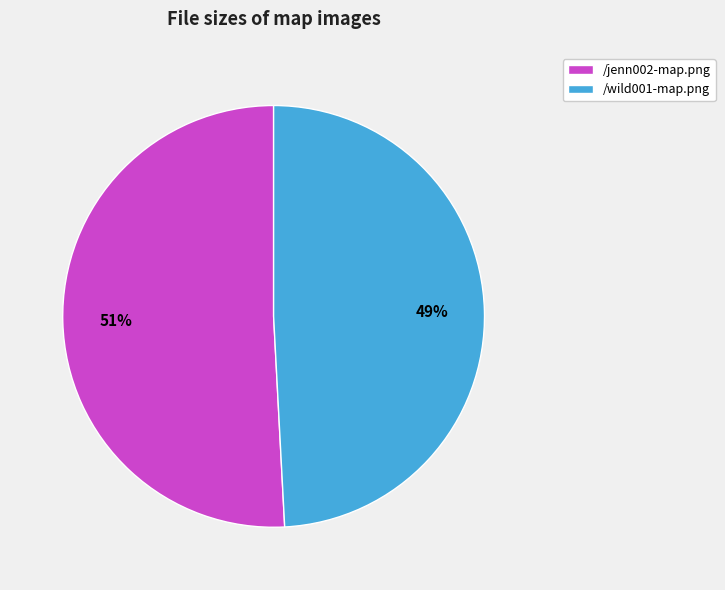

Rank the categories by value from highest to lowest.

/jenn002-map.png, /wild001-map.png